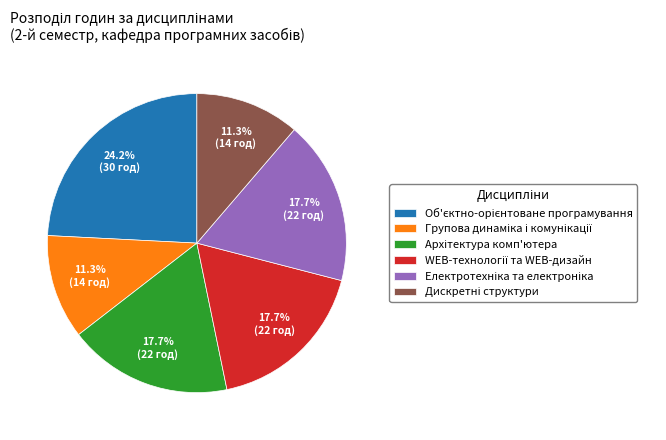

Does any single category account for the majority?

No